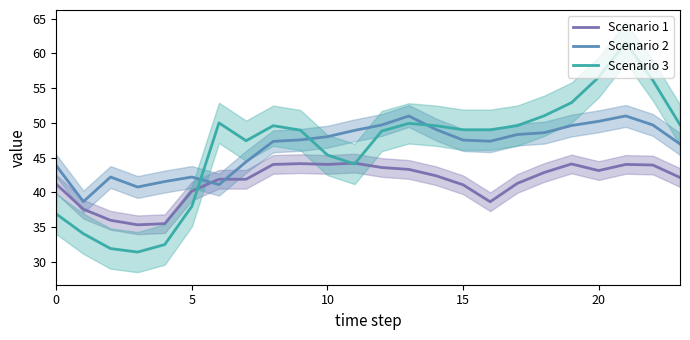

Between 15 and 10, which series saw the biggest shift?

Scenario 3